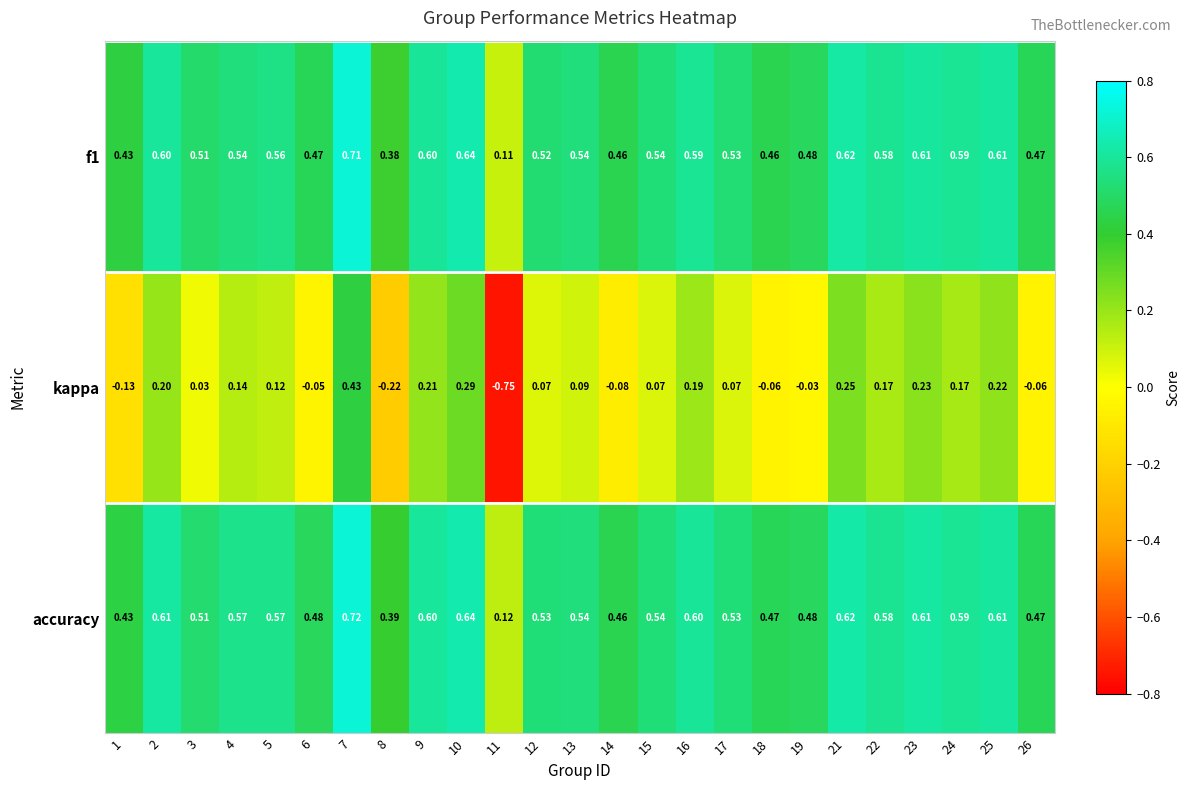

Which series has the largest total across all categories?

accuracy